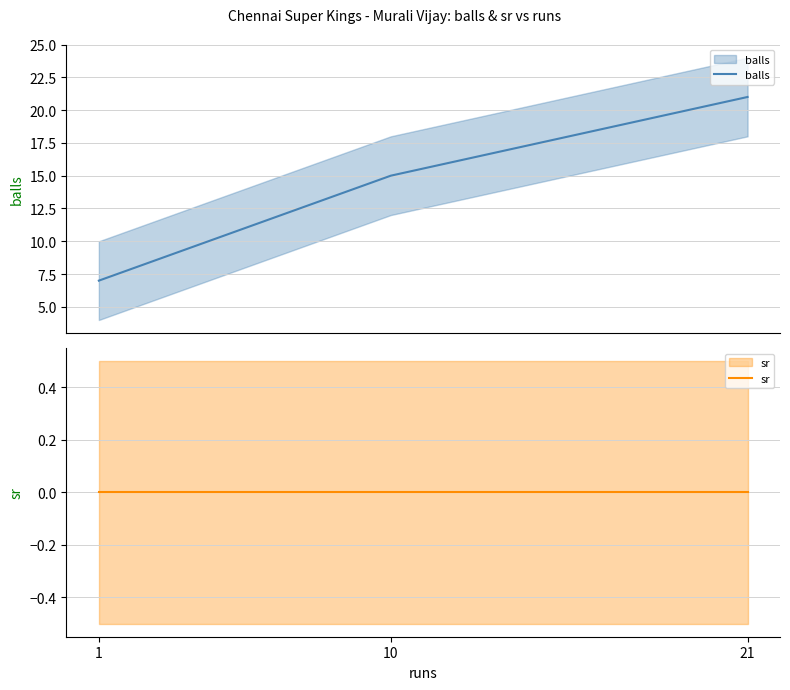

Does the chart display data point markers on the line(s)?

No